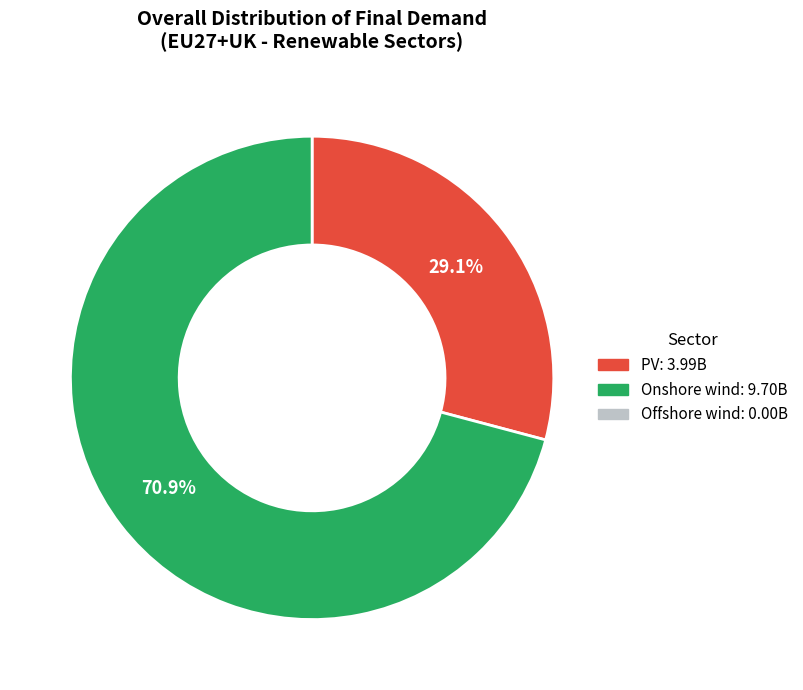

How many segments does this pie chart have?

2